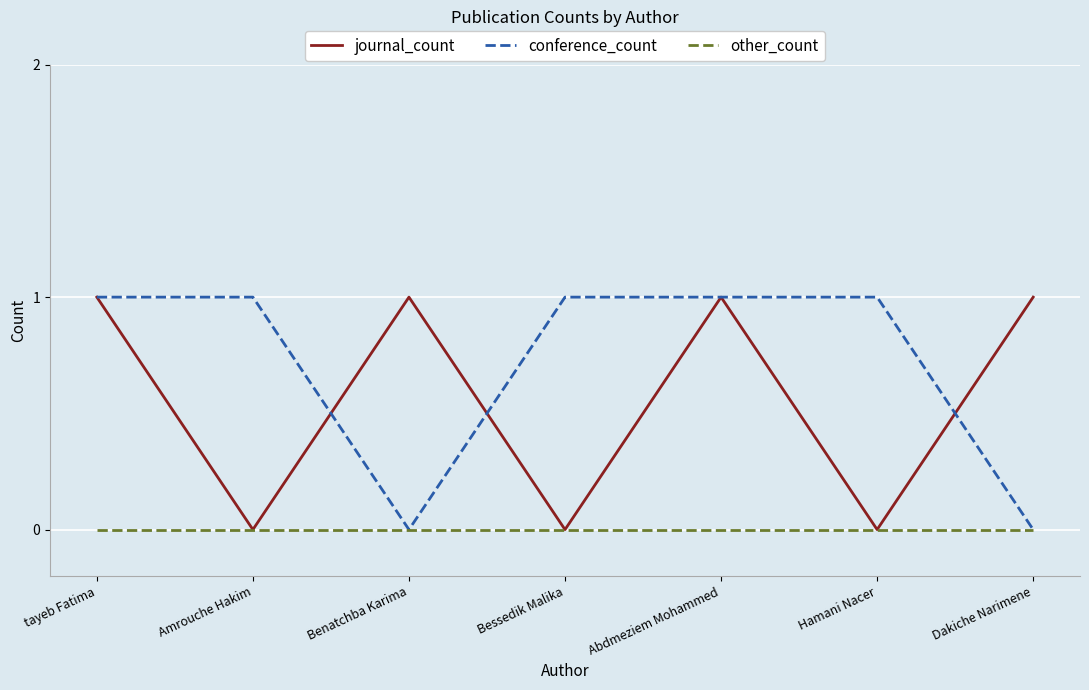

Rank the series by their average value, from highest to lowest.

conference_count, journal_count, other_count